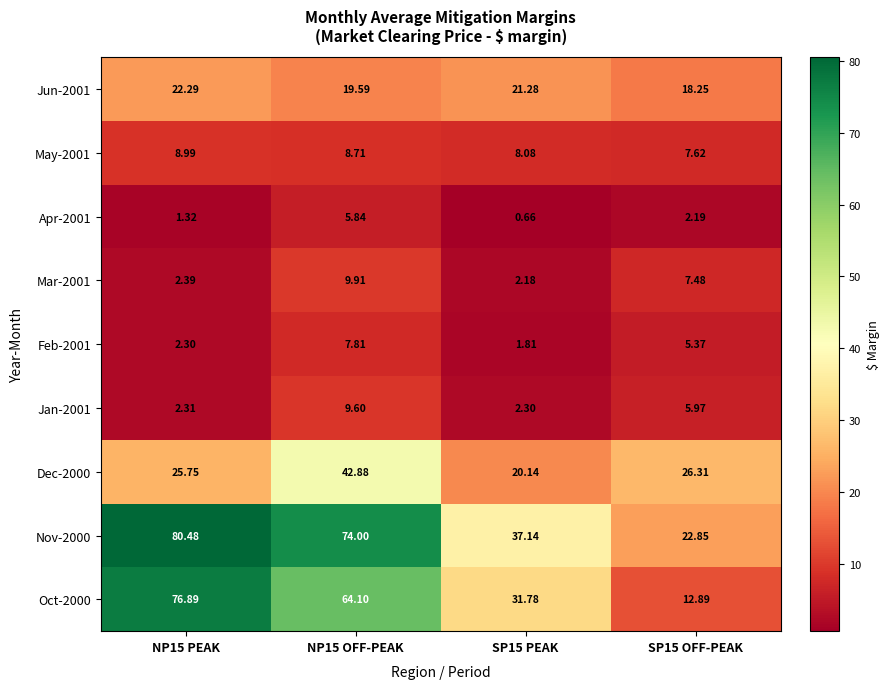

Is the value of Feb-2001 at NP15 PEAK greater than the value of Dec-2000 at NP15 PEAK?

No